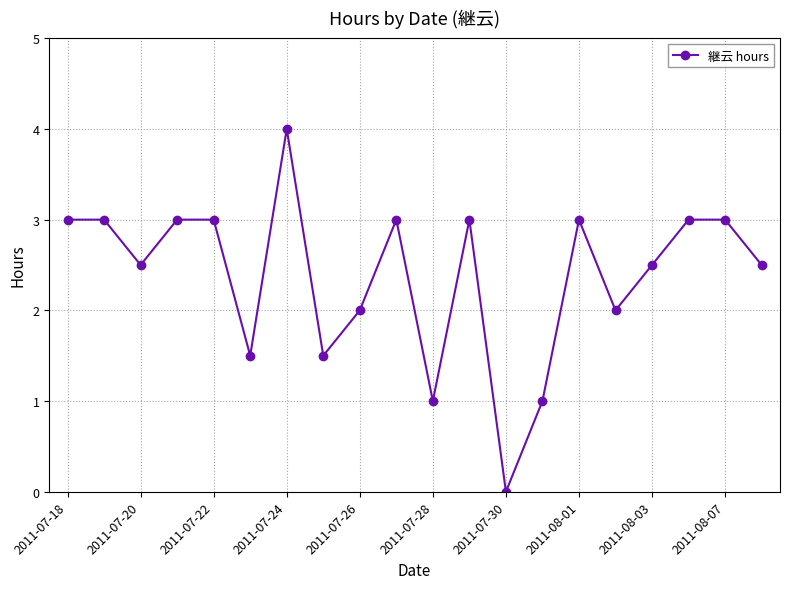

True or false: there are more than 2 points higher than both neighbors.

True